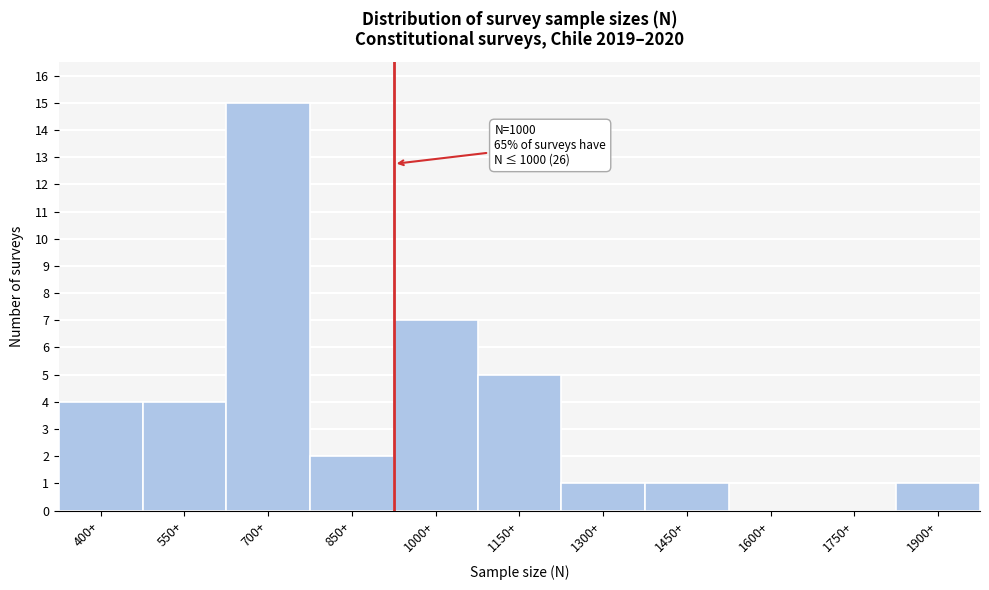

Reading left to right, list all the values displayed in this chart.

400+=4	550+=4	700+=15	850+=2	1000+=7	1150+=5	1300+=1	1450+=1	1600+=0	1750+=0	1900+=1